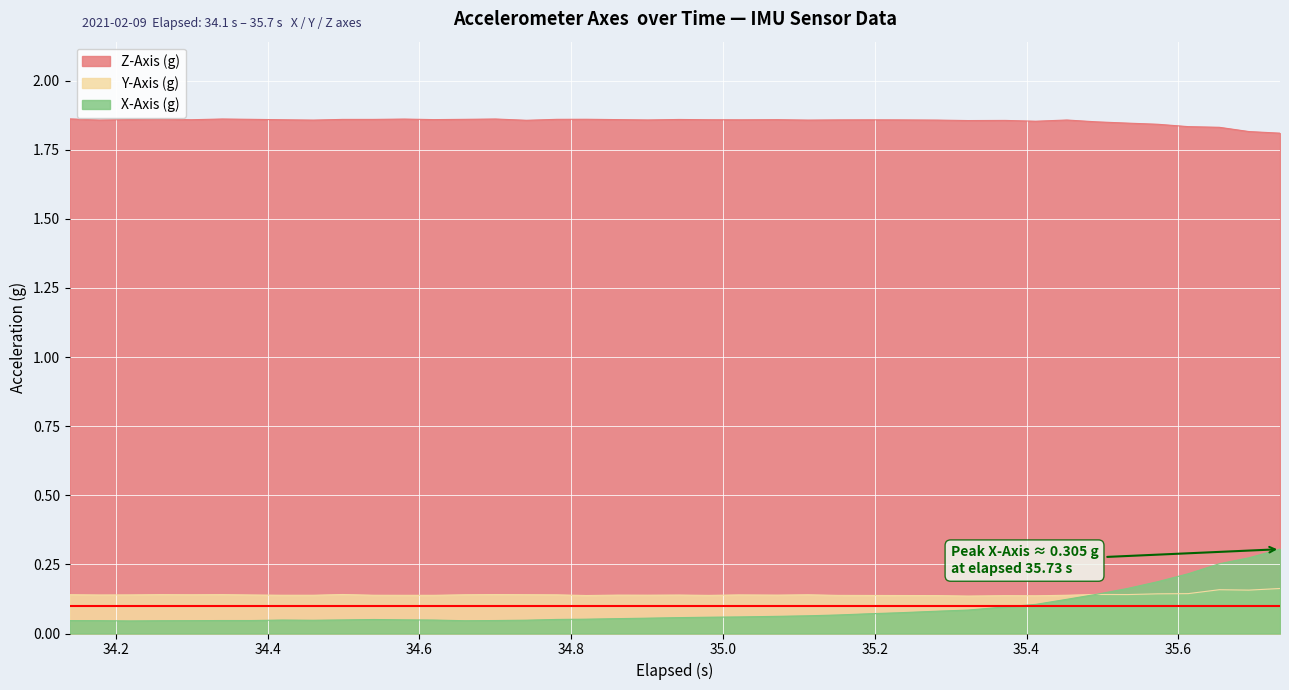

Which series has the largest range (max minus min)?

X-Axis (g)